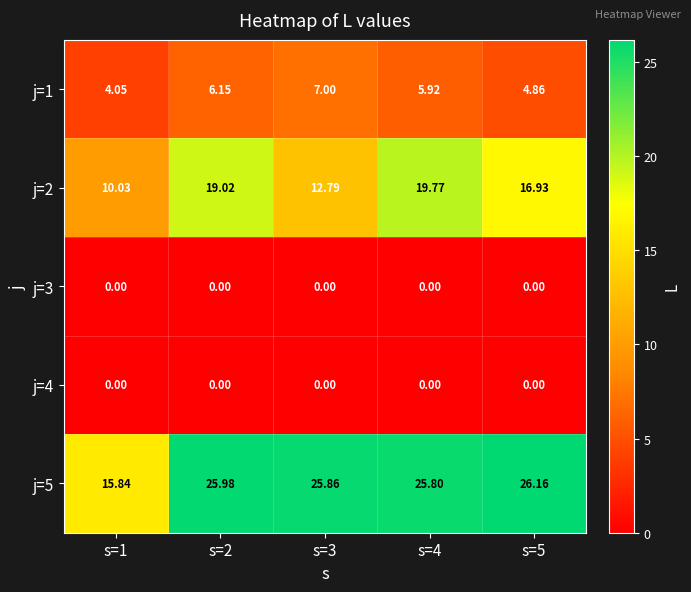

Is the value of j=5 at s=4 greater than the value of j=2 at s=4?

Yes